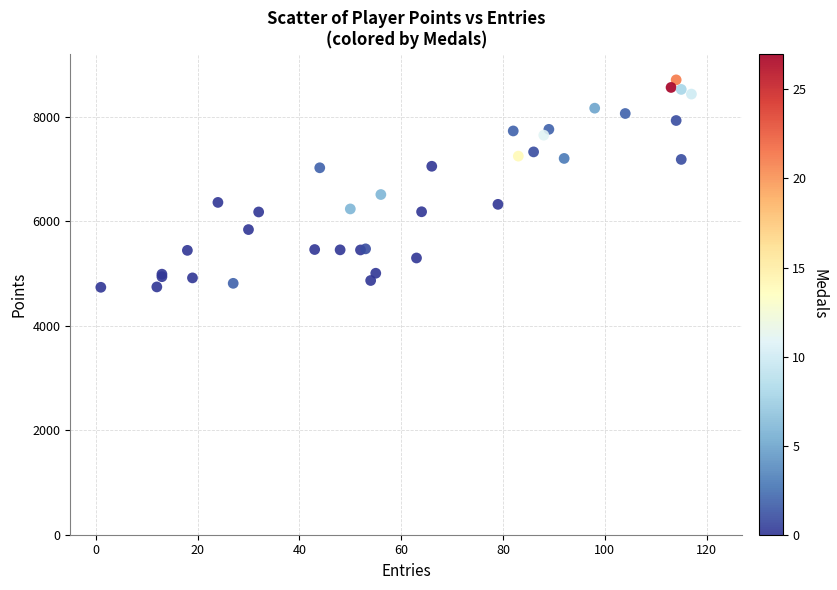

What Y value in the scatter plot is closest to 6722?

6513